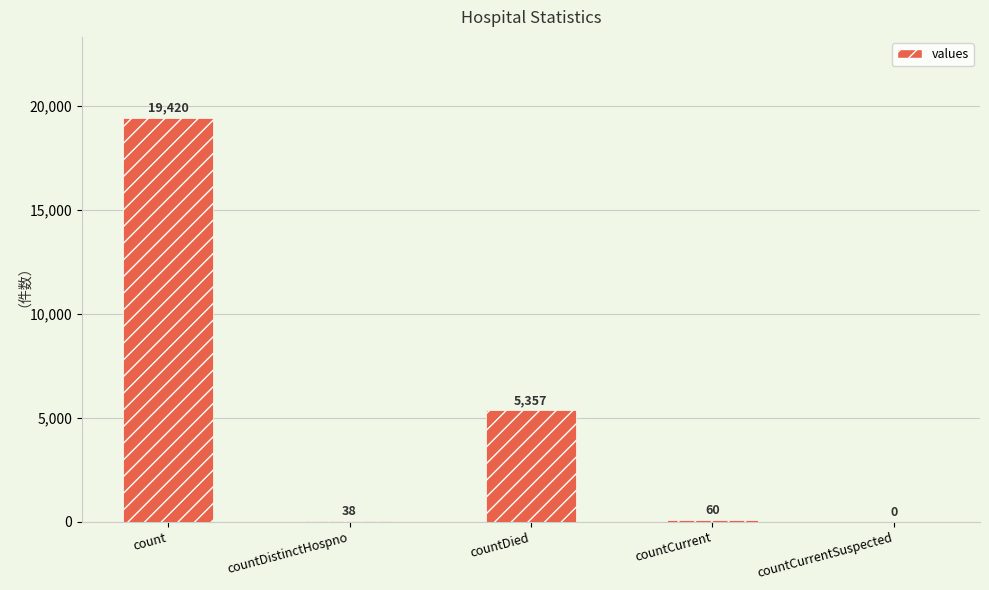

Approximately how many times larger is the value at countCurrent compared to countDistinctHospno?

1.6